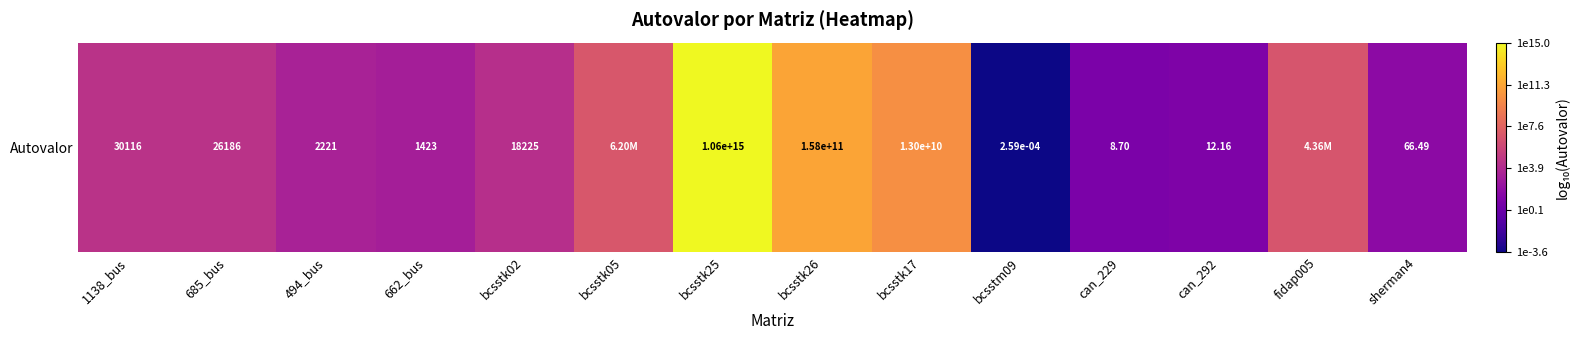

List the labels in order of value, smallest first.

bcsstm09, can_229, can_292, sherman4, 662_bus, 494_bus, bcsstk02, 685_bus, 1138_bus, fidap005, bcsstk05, bcsstk17, bcsstk26, bcsstk25